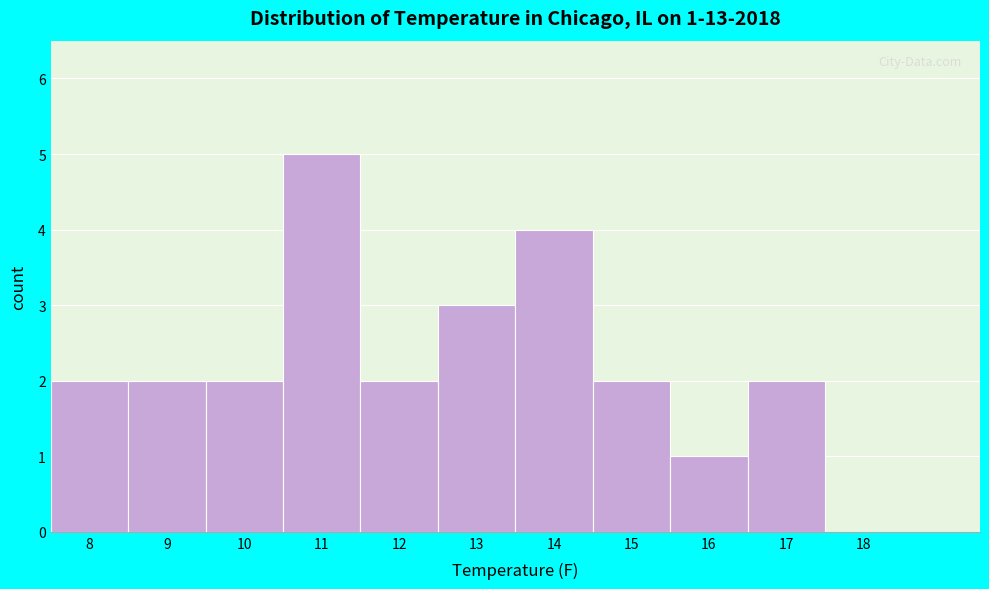

Which range on the x-axis has the tallest bar?

10.5 to 11.5